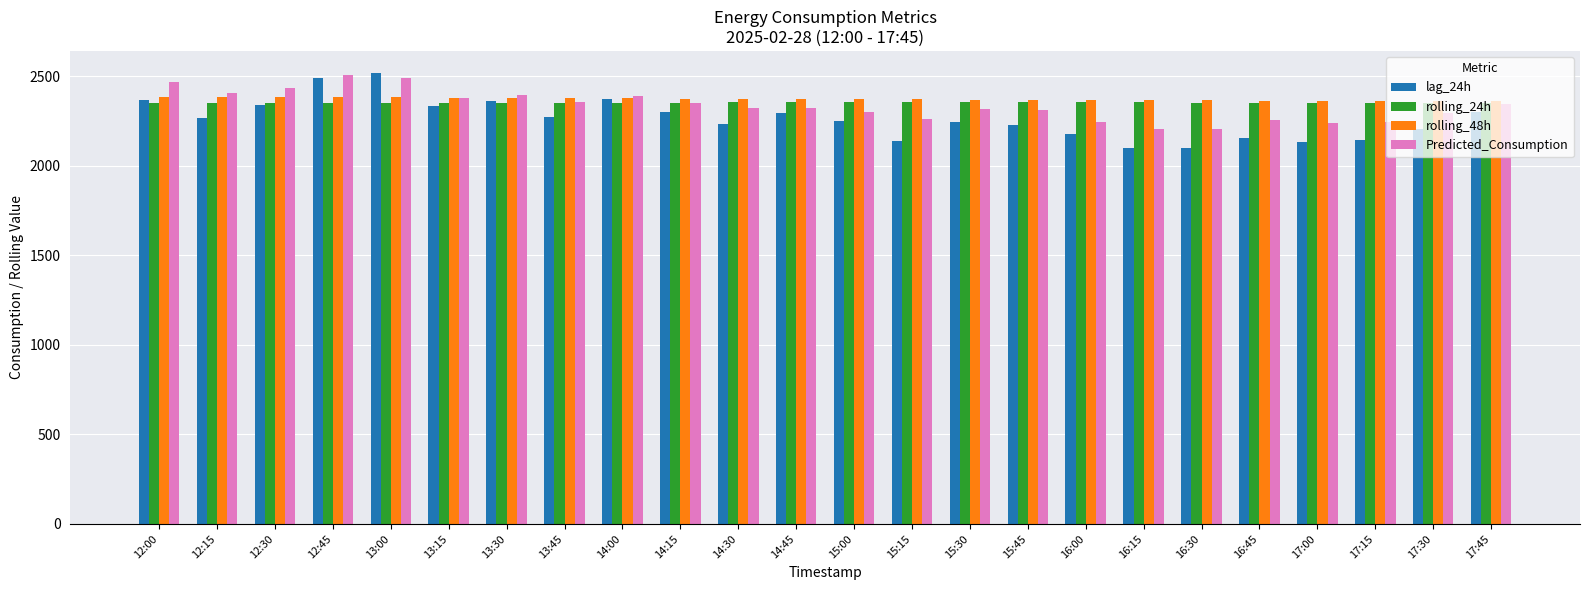

What value does the rolling_24h series have at 13:15?

2349.9